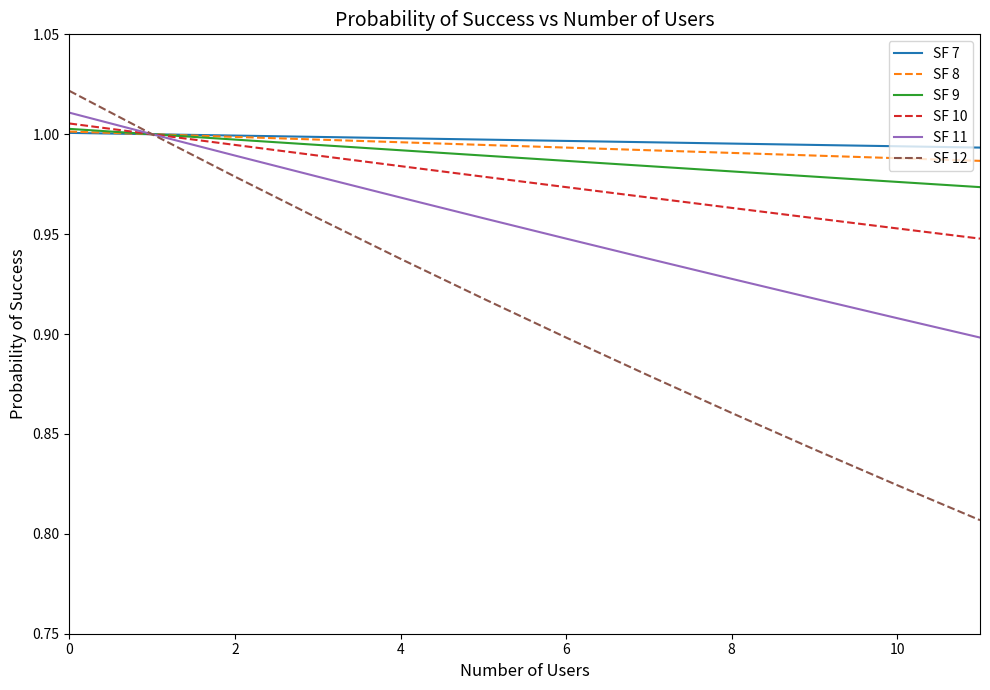

Which series has the largest range (max minus min)?

SF 12